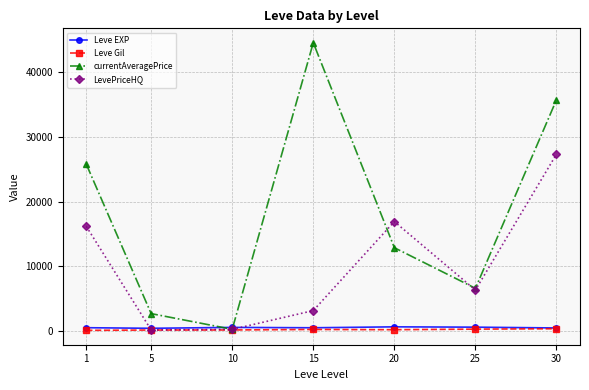

What is the total value across all series at 20?

30665.3